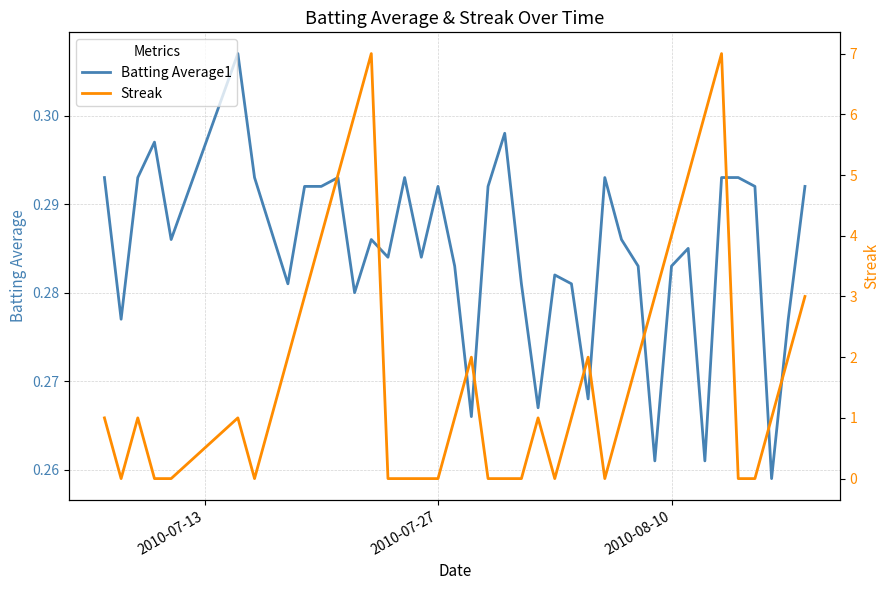

Is it true that Streak equals 3.9 at 27?

False